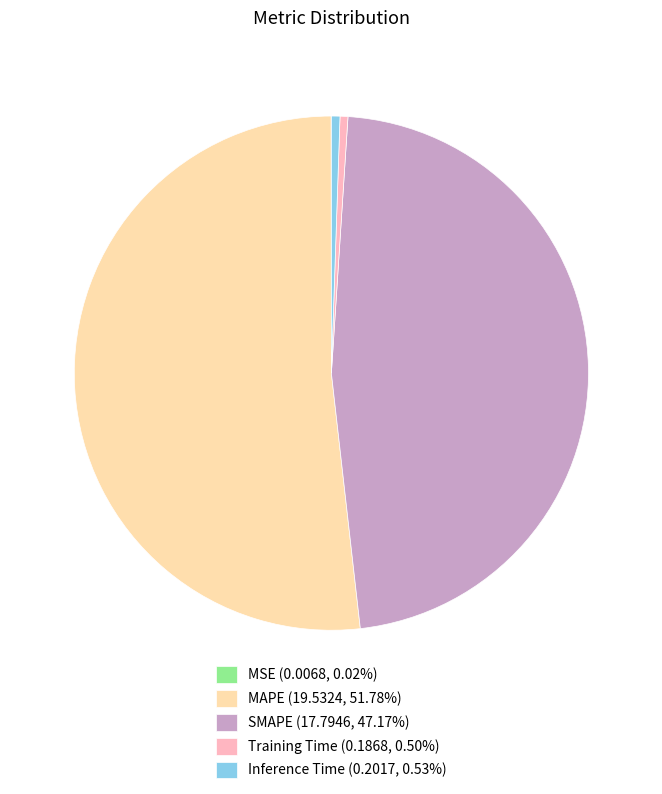

Does MAPE (19.5324, 51.78%) represent more than half of the total?

Yes